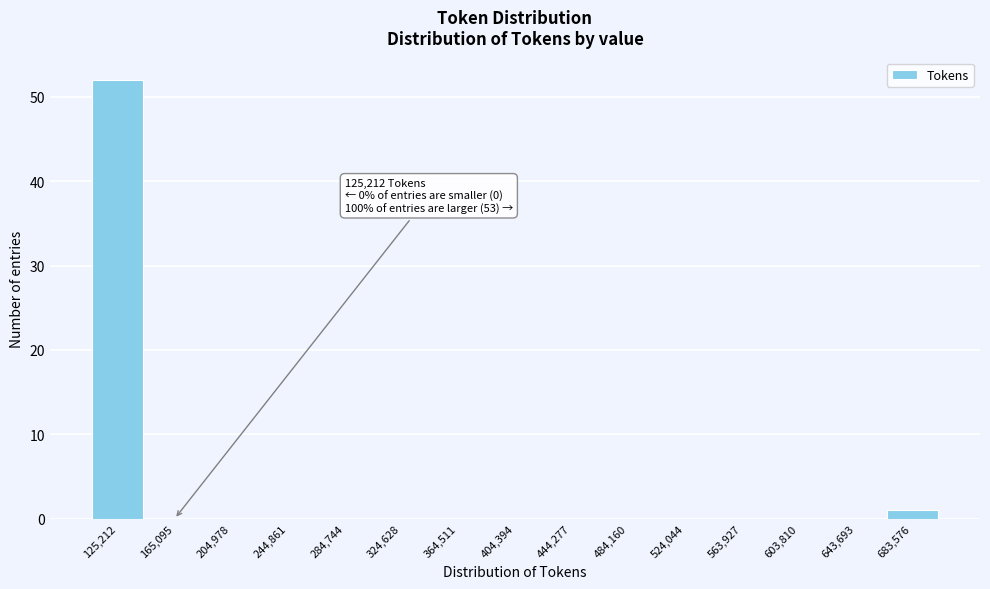

Reading right to left, extract all data points from this chart.

683,576=1	643,693=0	603,810=0	563,927=0	524,044=0	484,160=0	444,277=0	404,394=0	364,511=0	324,628=0	284,744=0	244,861=0	204,978=0	165,095=0	125,212=52